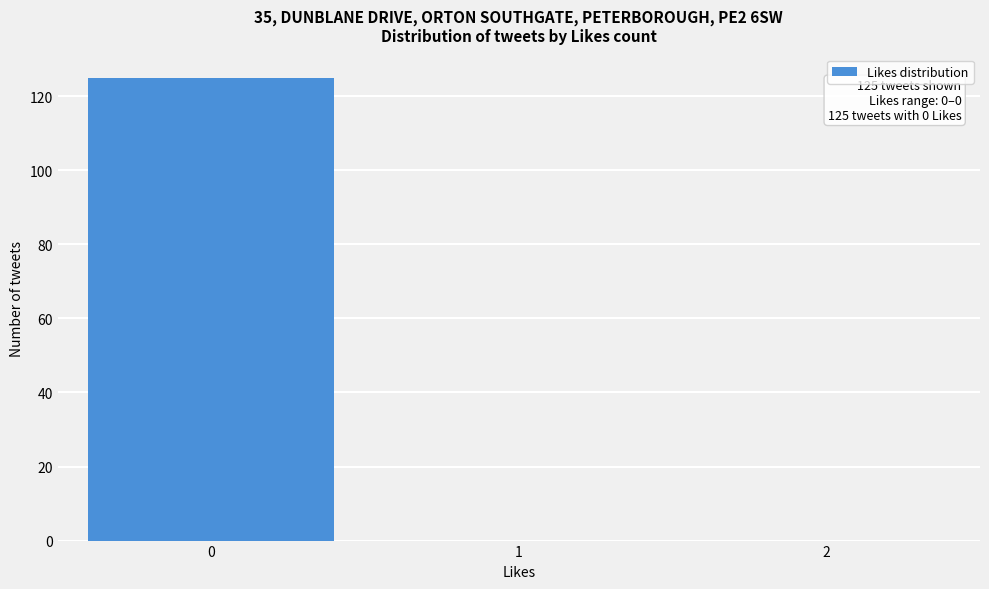

Reading left to right, transcribe all the data shown in this chart.

0=125	1=0